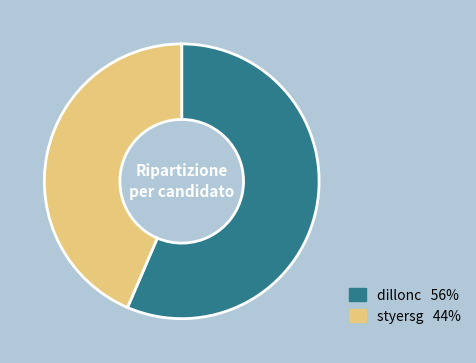

Between styersg and dillonc, which is larger?

dillonc